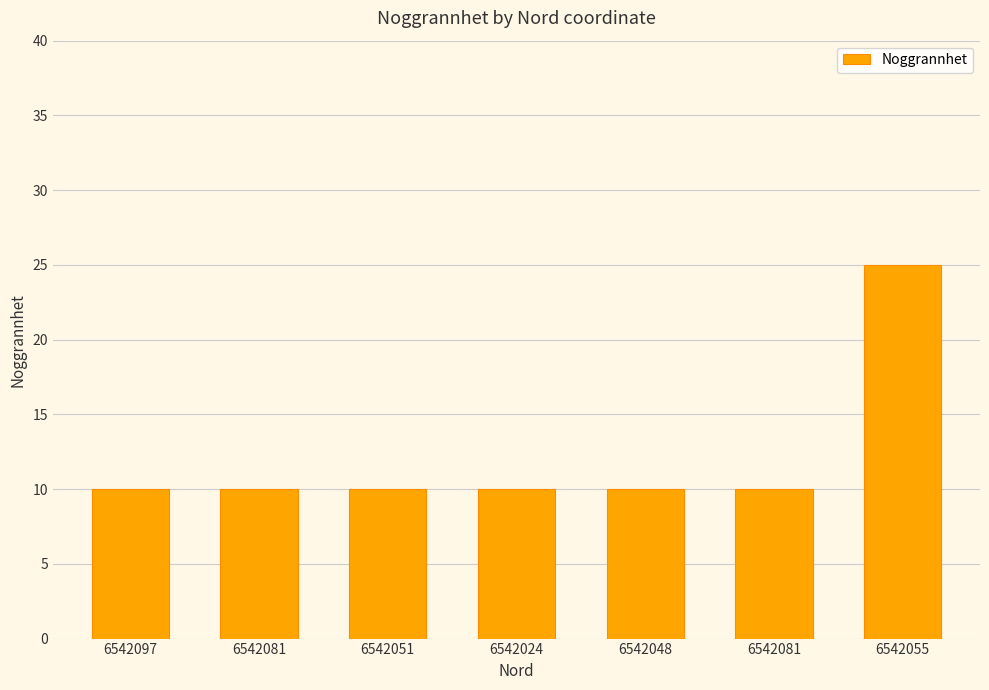

At which label is the value closest to 17?

6542097